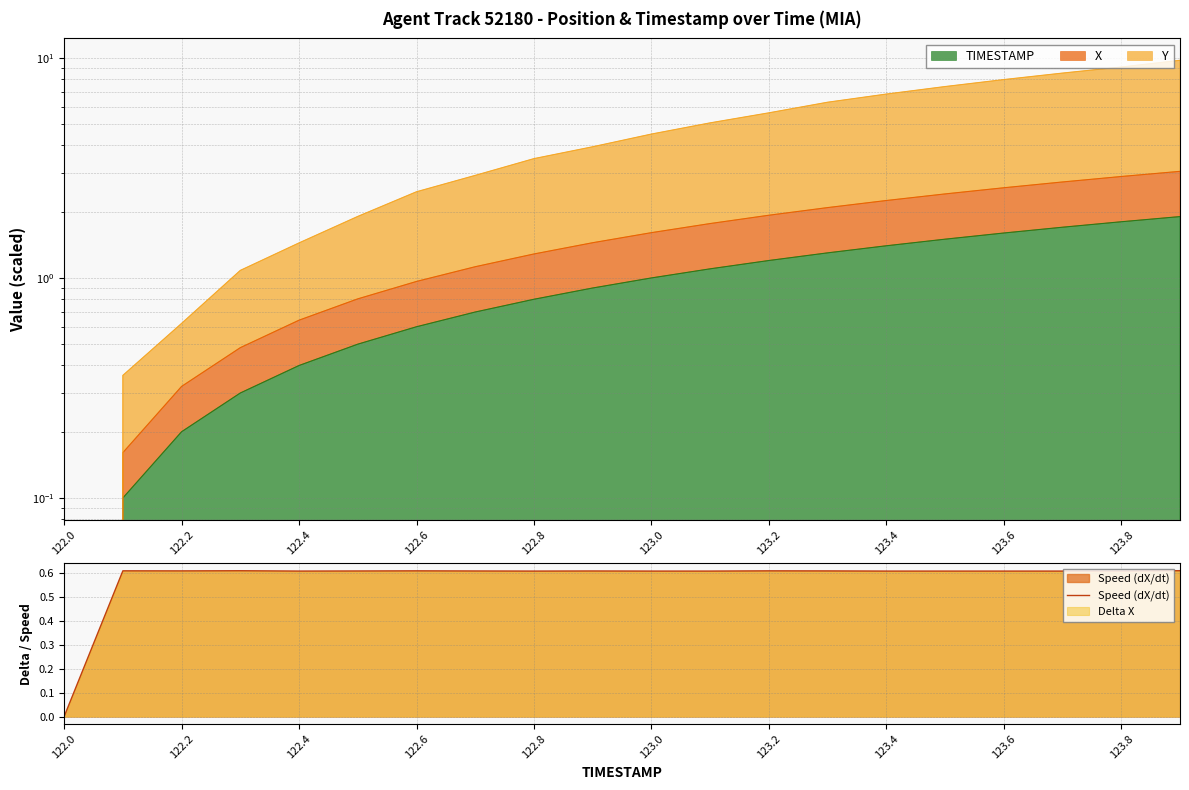

Which category has the lowest value in the Speed (dX/dt) series?

122.0